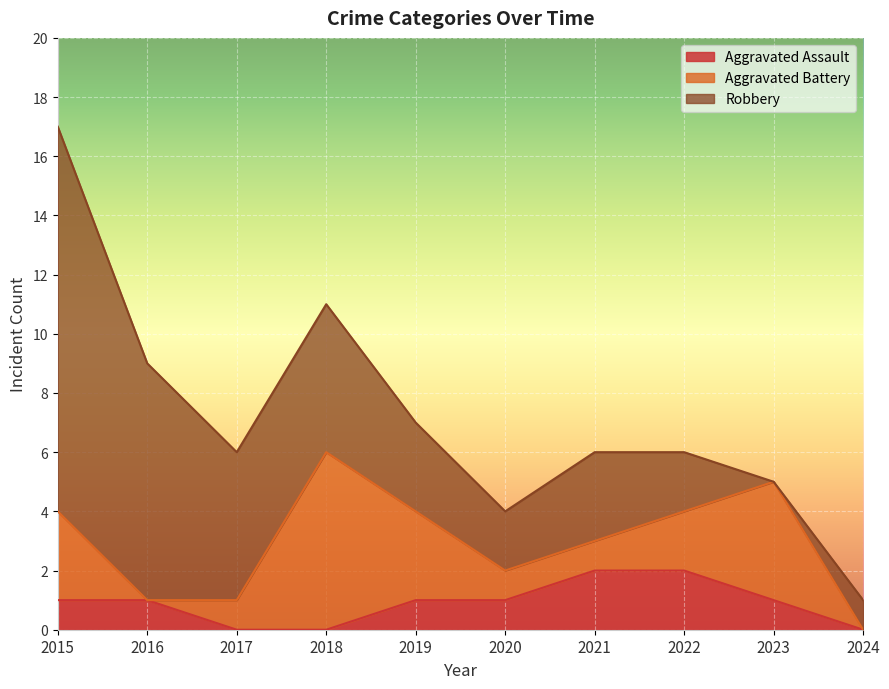

Count the number of categories in the chart.

10